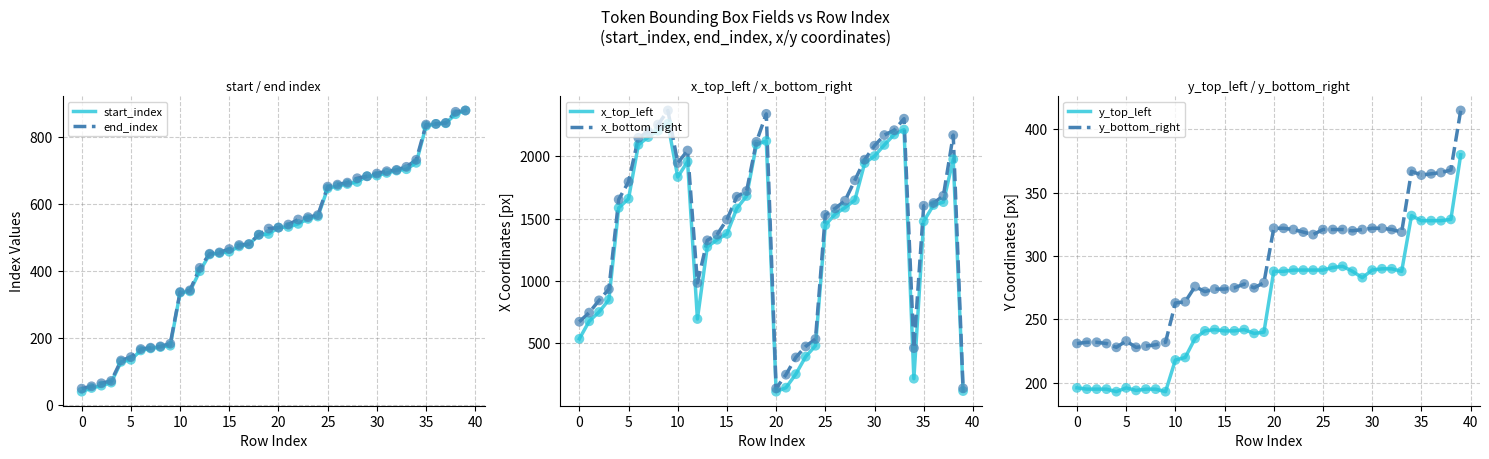

Which series has the widest spread of Y values?

x_bottom_right